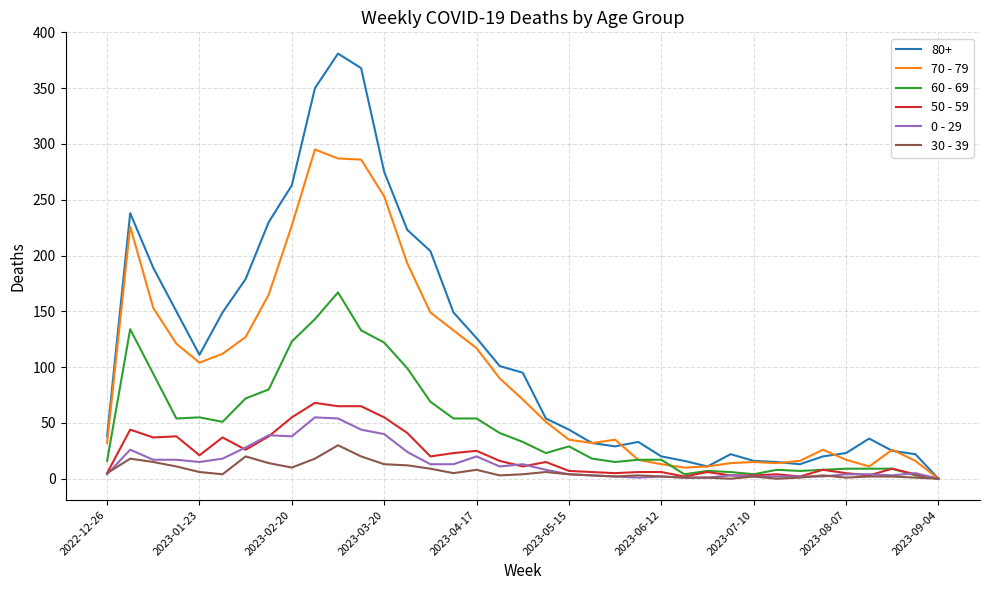

Which series has the largest total across all categories?

80+